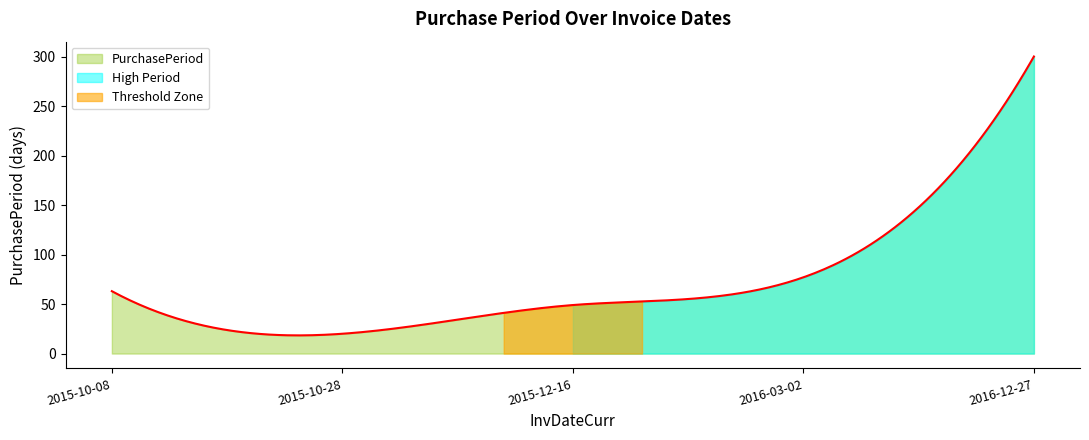

What is the label of the 4th point from the right?

2015-10-28